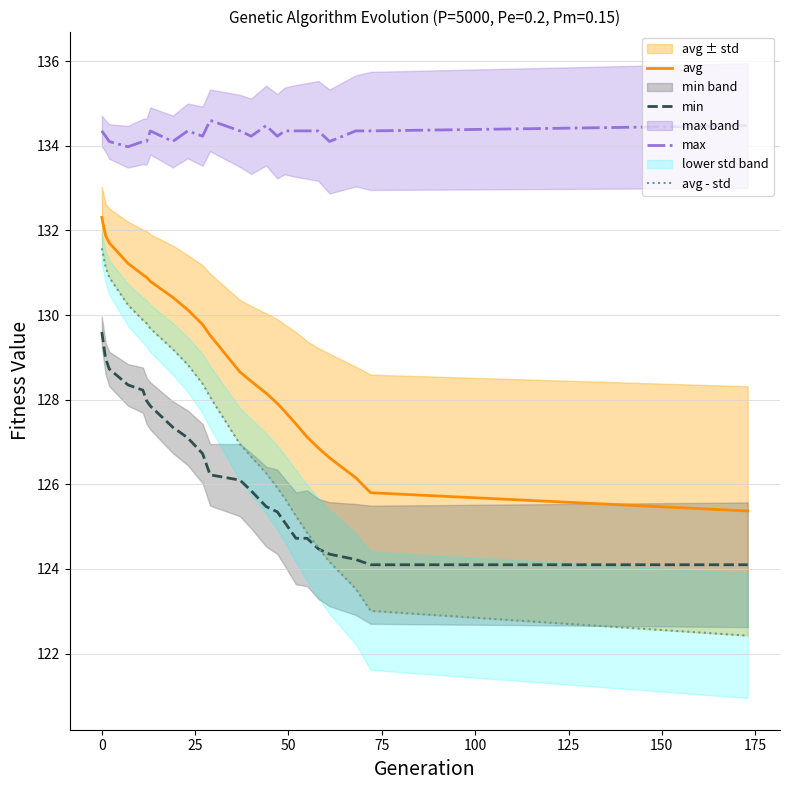

What is the maximum value for max?

134.6